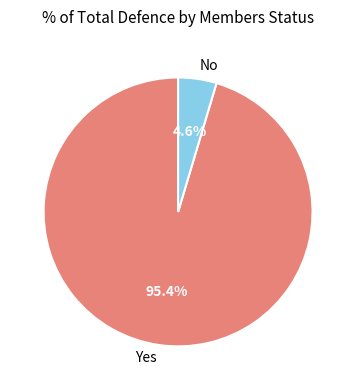

Do No and Yes together represent more than half of the pie?

Yes